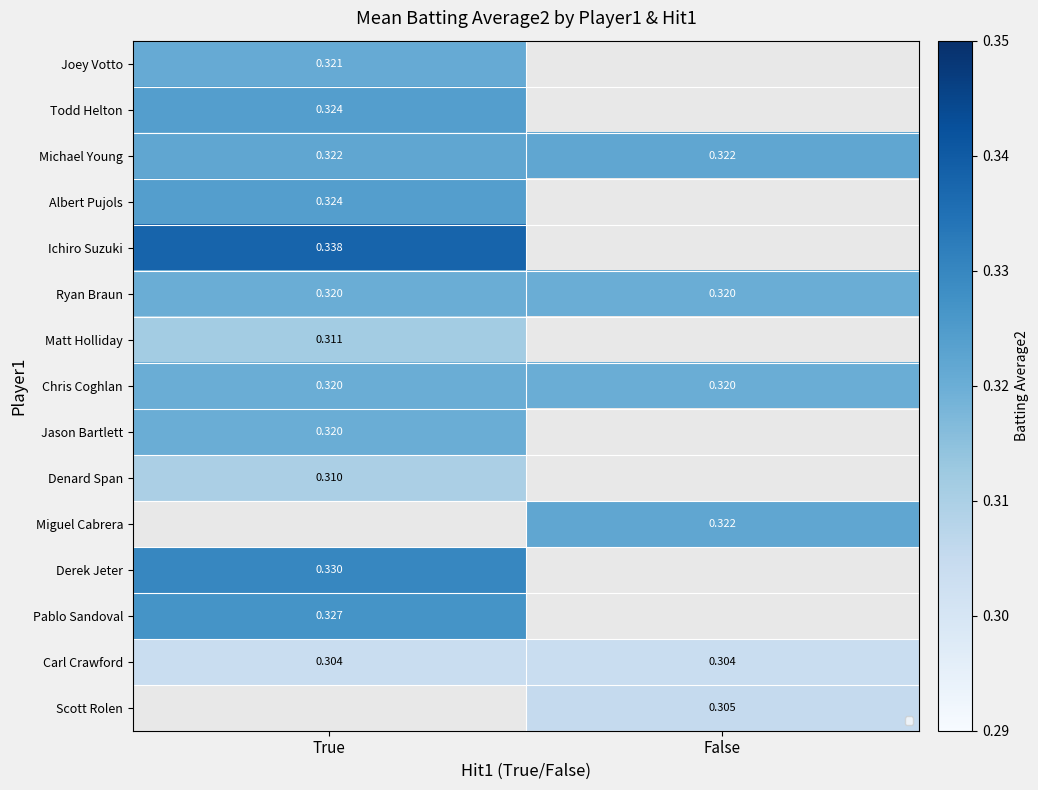

Which series changed the most between True and False?

Michael Young